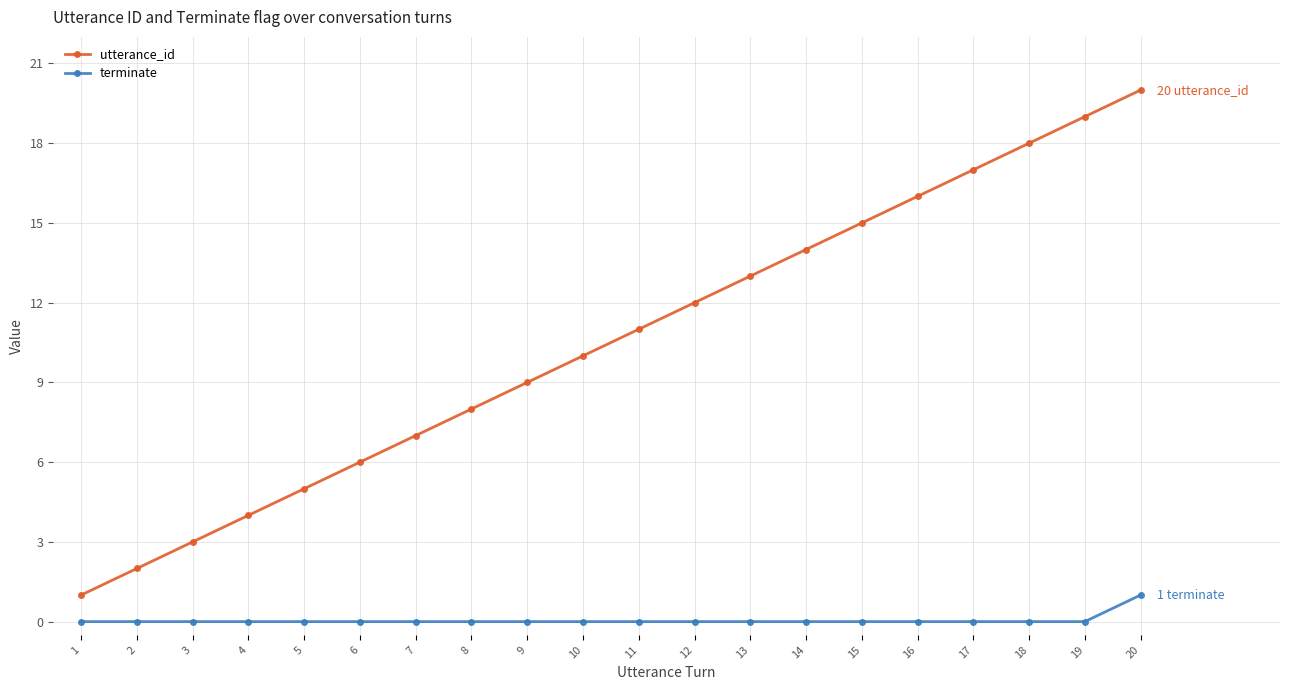

True or false: utterance_id has more than 2 interior local peaks.

False